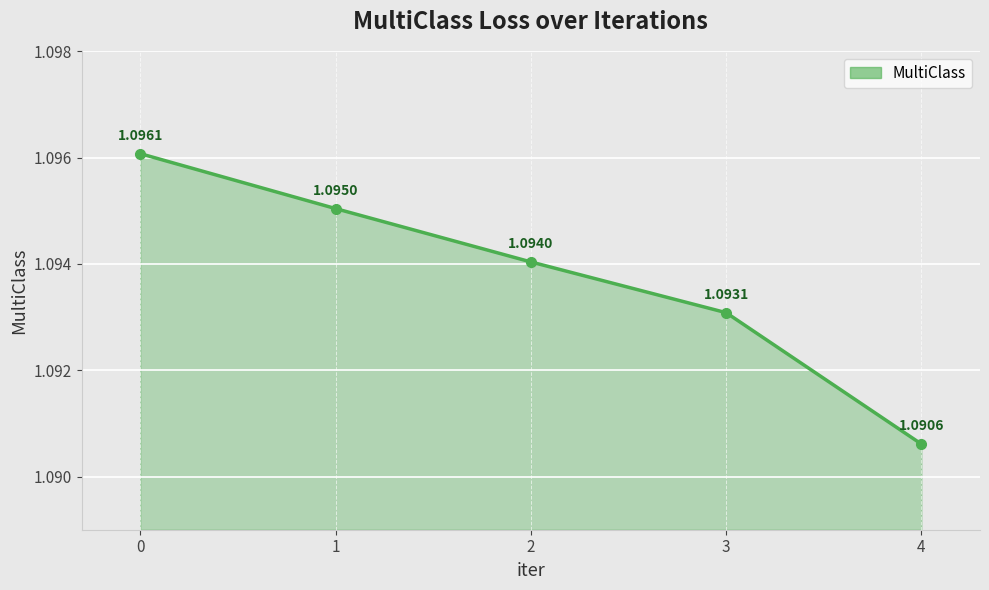

Approximately how many times larger is the value at 4 compared to 2?

1.0